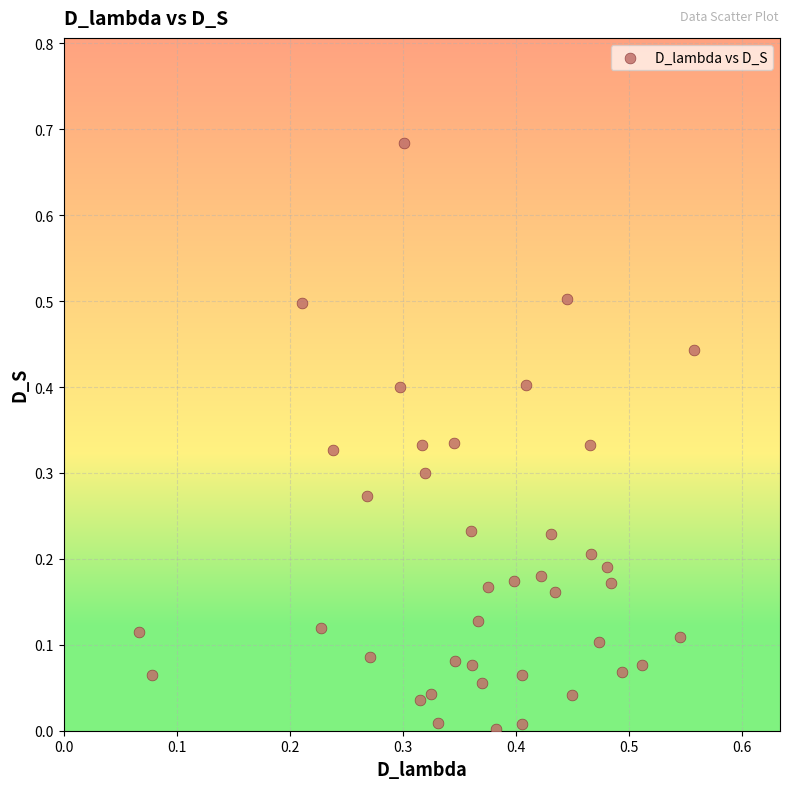

What is the range of X values (max minus min)?

0.5